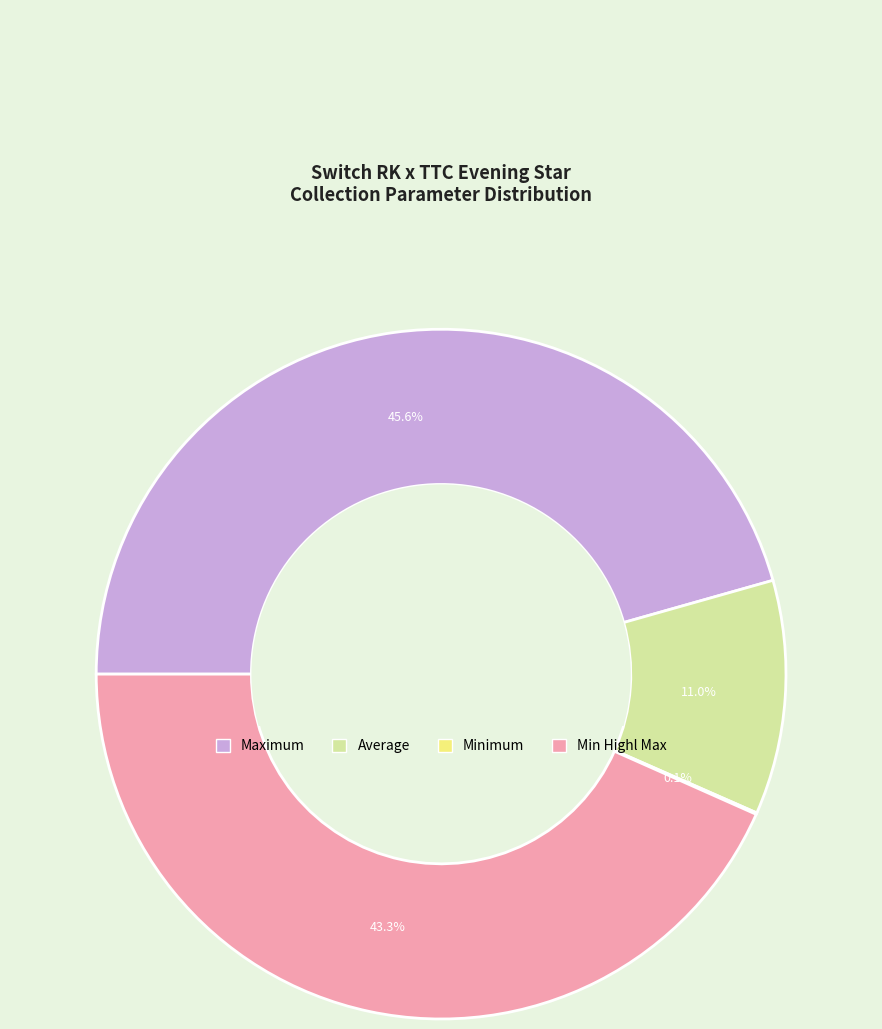

What is the largest slice in the pie chart?

Maximum